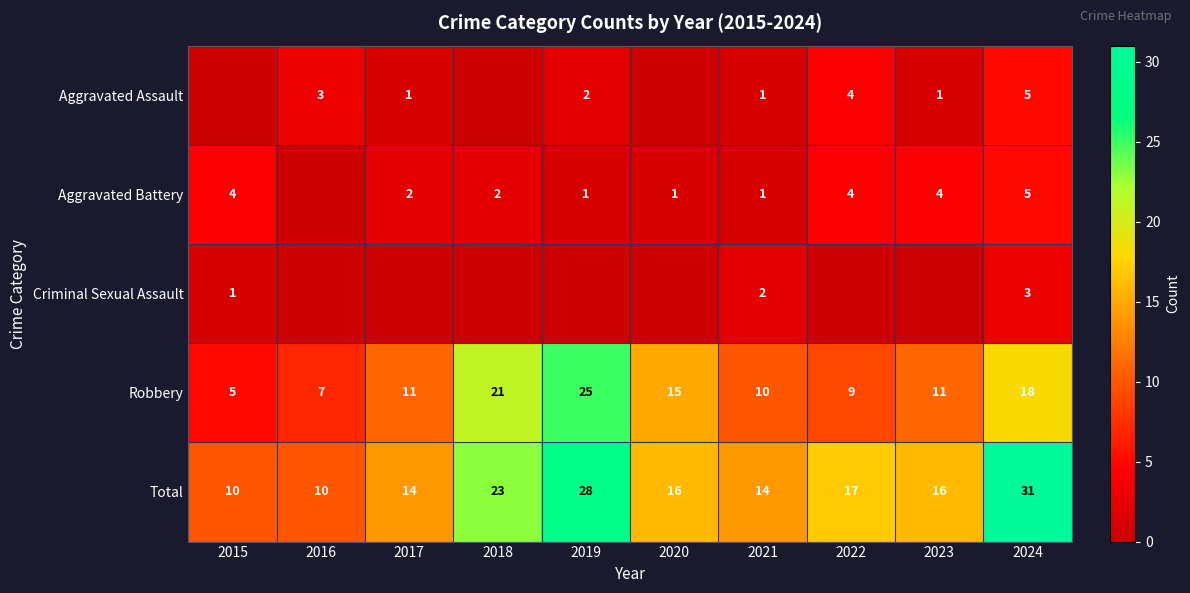

What is the minimum value for Total?

10